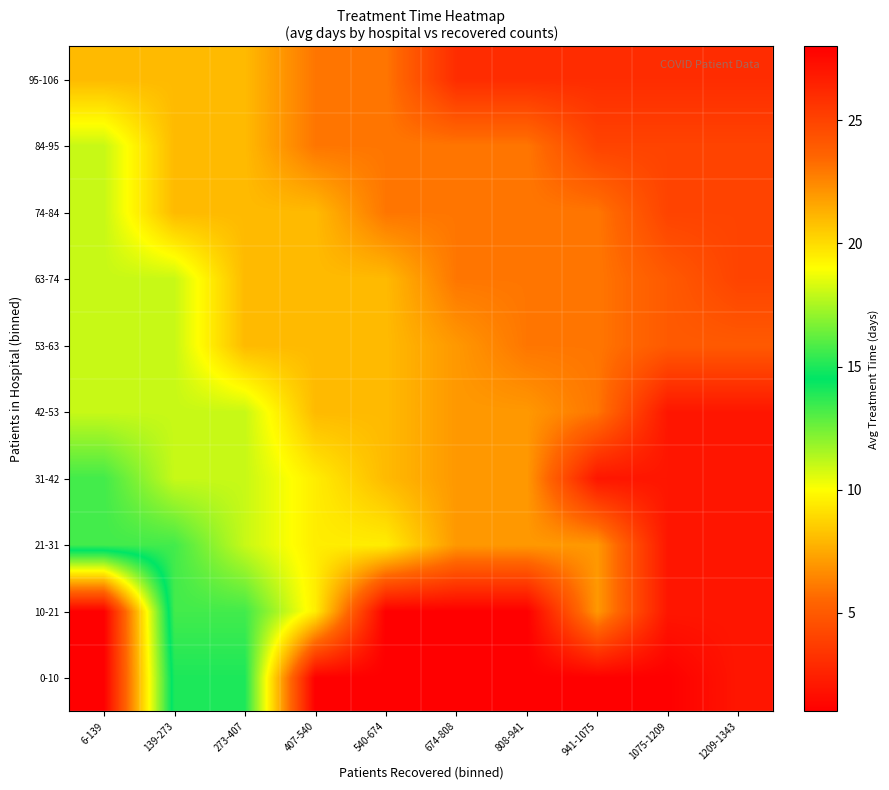

At how many categories does at least one series exceed 12?

3